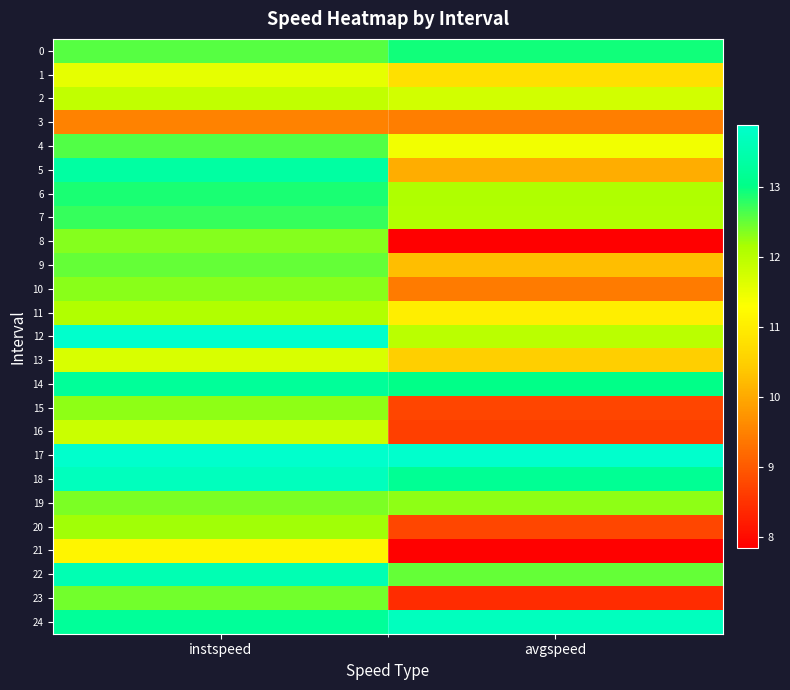

How many data points does each series have?

2